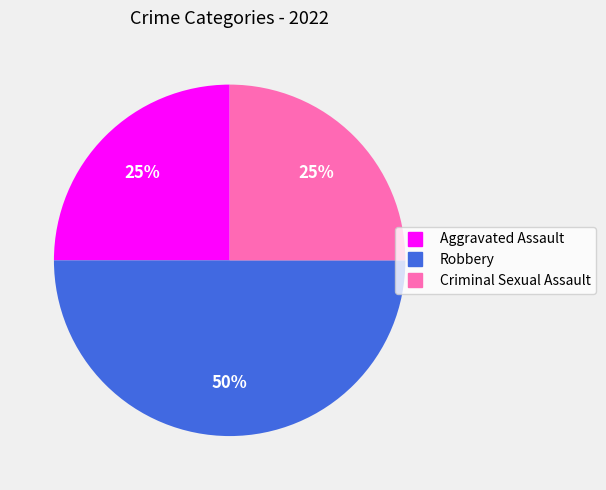

To the nearest percent, what is the difference between the largest and smallest slice percentages?

25%